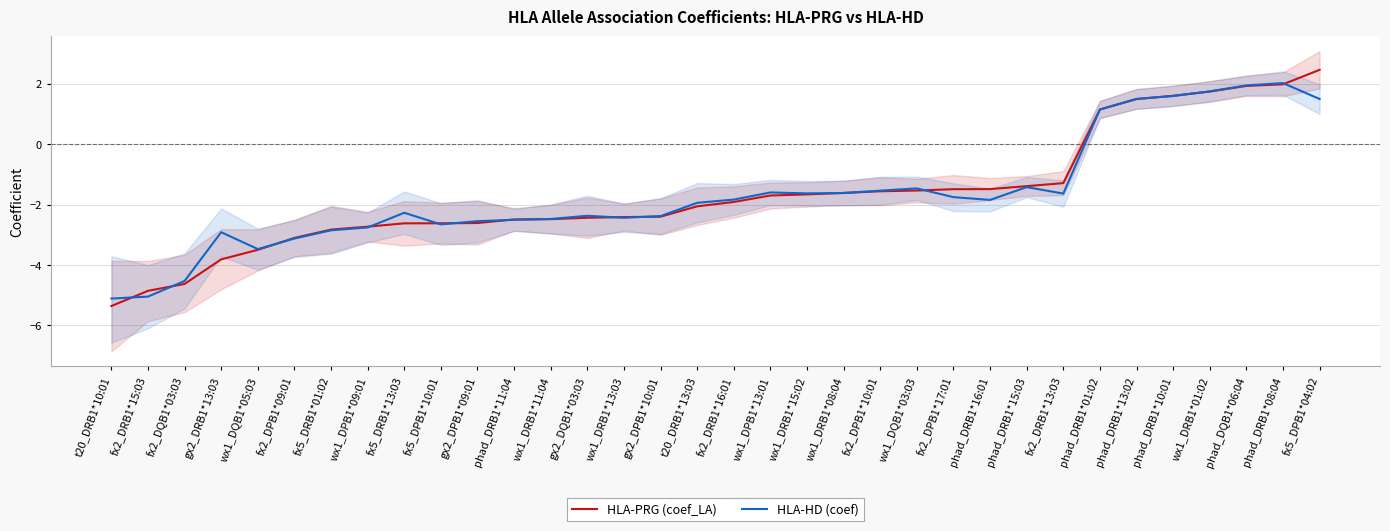

How many negative values does the HLA-PRG (coef_LA) series have?

27